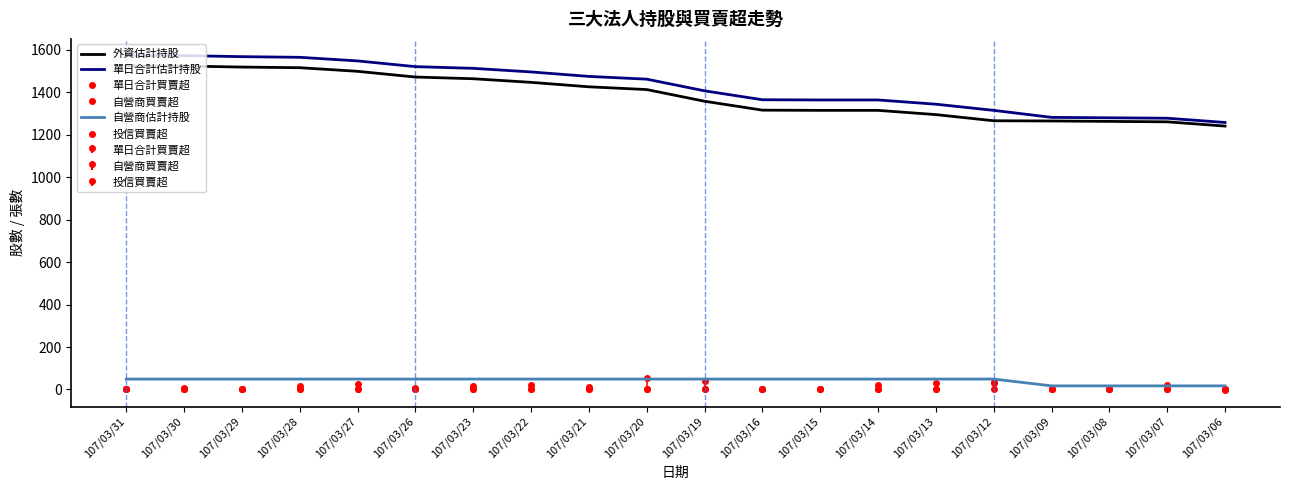

Reading left to right, extract all data points from this chart.

外資估計持股: 1524	1524	1519	1516	1499	1472	1464	1447	1426	1413	1358	1316	1315	1315	1295	1266	1265	1263	1261	1241
單日合計估計持股: 1573	1573	1568	1565	1548	1521	1513	1496	1475	1462	1407	1365	1364	1364	1344	1315	1282	1280	1278	1258
單日合計買賣超: 0	5	3	17	27	8	17	21	13	55	42	1	0	20	29	33	2	2	20	-2
自營商買賣超: 0	0	0	0	0	0	0	0	0	0	0	0	0	0	0	32	0	0	0	0
自營商估計持股: 49	49	49	49	49	49	49	49	49	49	49	49	49	49	49	49	17	17	17	17
投信買賣超: 0	0	0	0	0	0	0	0	0	0	0	0	0	0	0	0	0	0	0	0